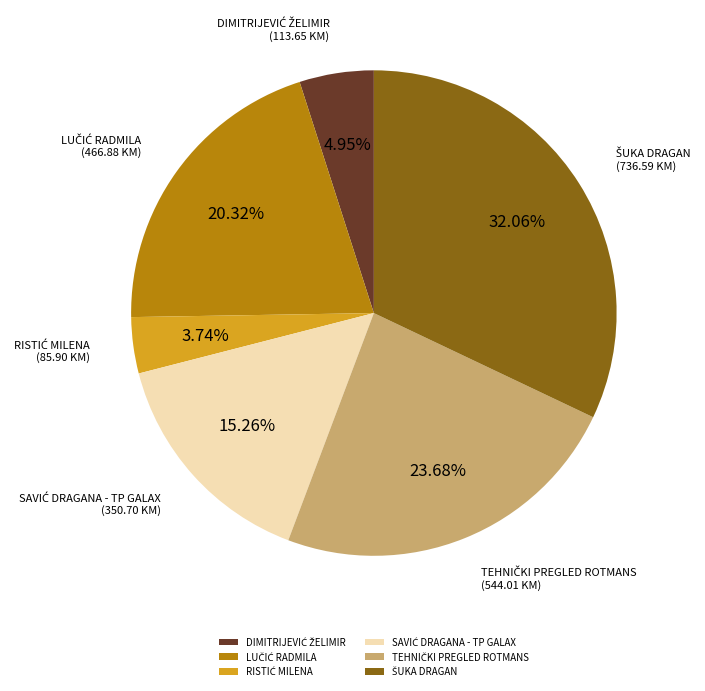

Is there a majority slice in this chart?

No